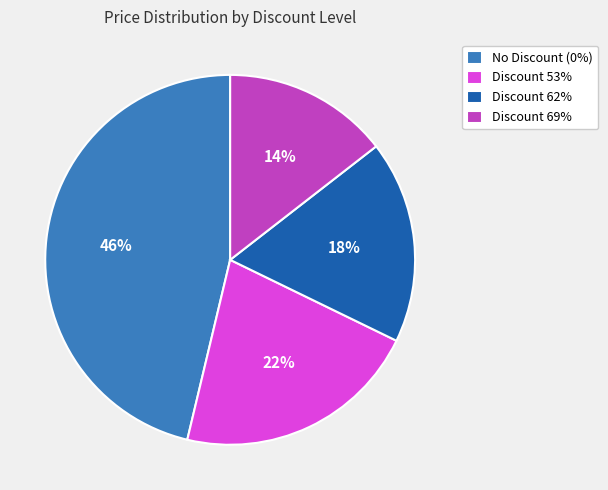

Is there a majority slice in this chart?

No